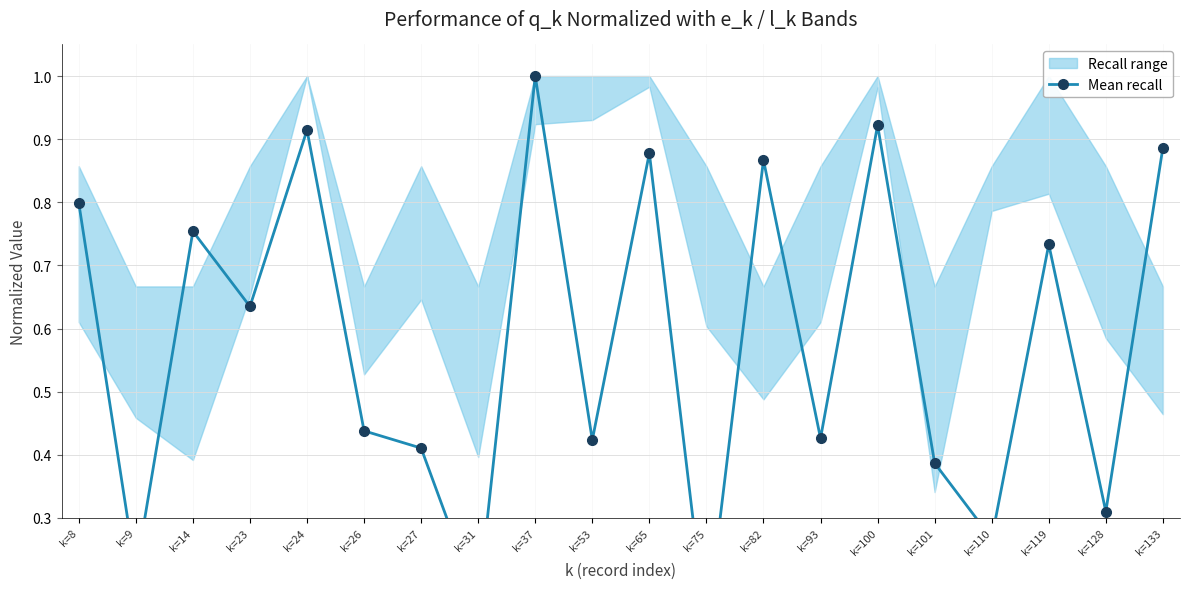

Reading left to right, extract all data points from this chart.

k=8=0.8	k=9=0.2	k=14=0.8	k=23=0.6	k=24=0.9	k=26=0.4	k=27=0.4	k=31=0.2	k=37=1.0	k=53=0.4	k=65=0.9	k=75=0.1	k=82=0.9	k=93=0.4	k=100=0.9	k=101=0.4	k=110=0.3	k=119=0.7	k=128=0.3	k=133=0.9